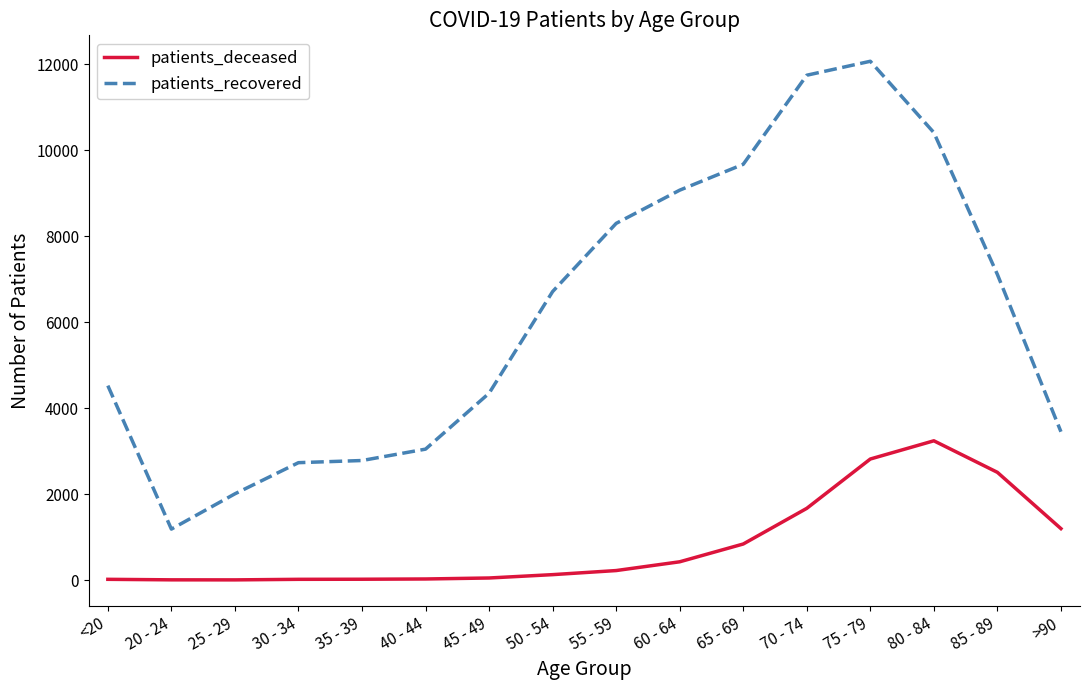

Is it true that patients_recovered equals 1770 at 85 - 89?

False